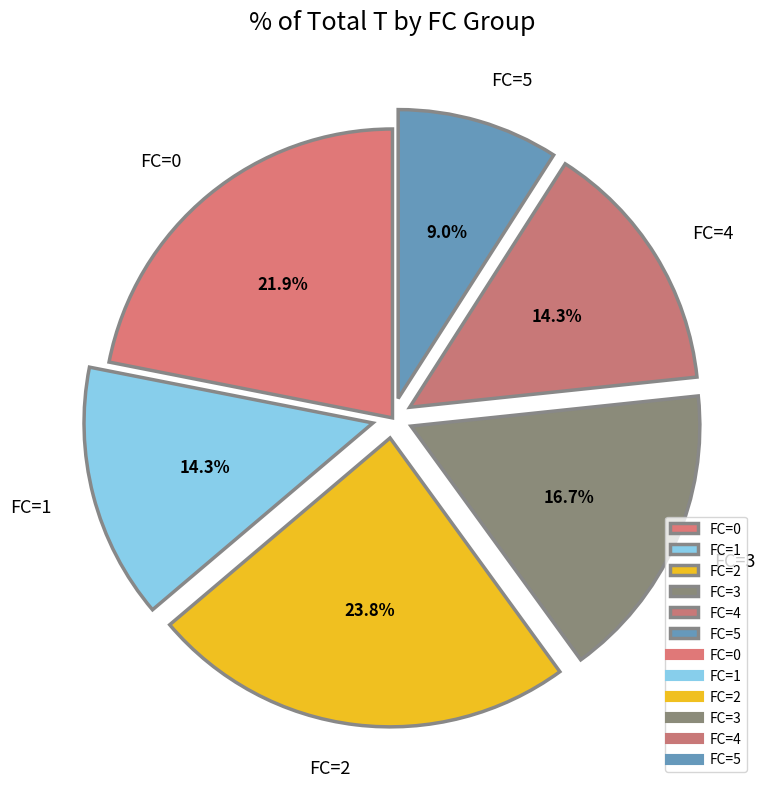

Count the number of slices in the pie.

6